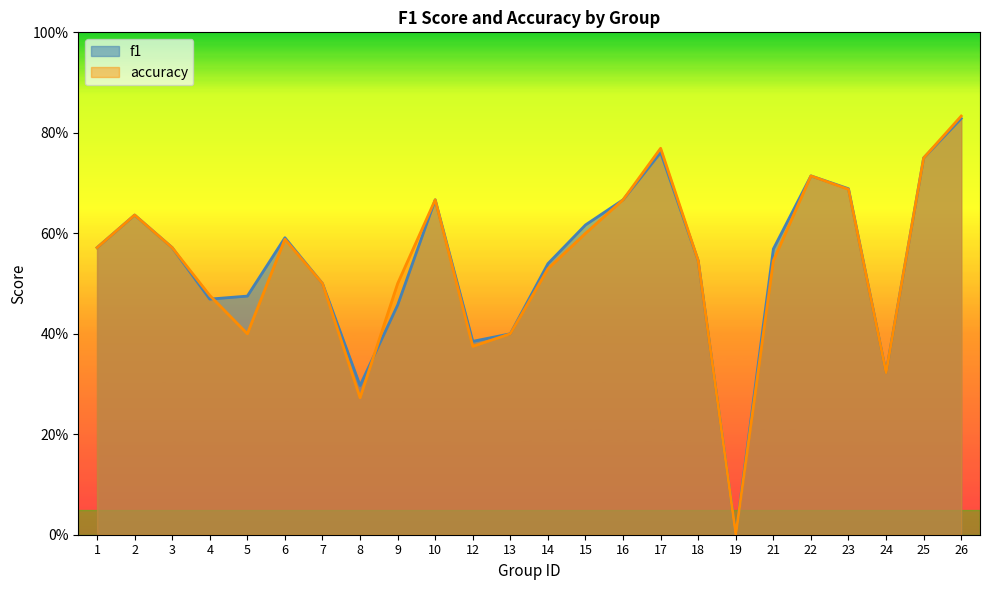

Which series has the largest total across all categories?

f1